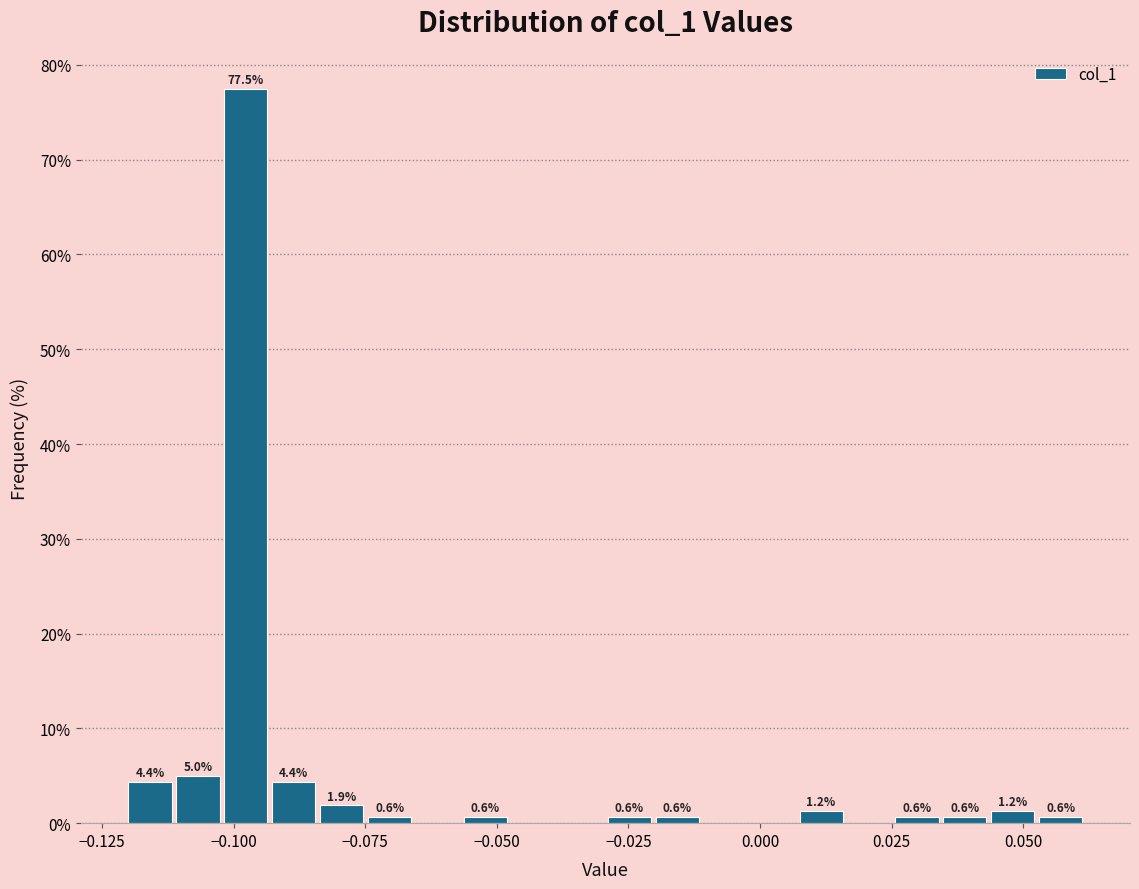

Read against the x-axis, roughly where is the centre of the tallest bar?

-0.100